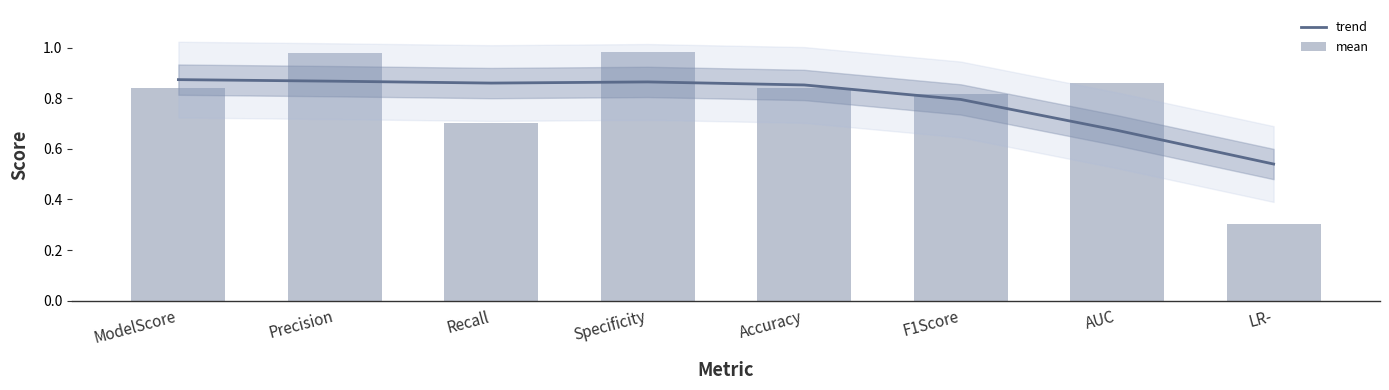

Rank the series by their maximum value, from highest to lowest.

mean, trend